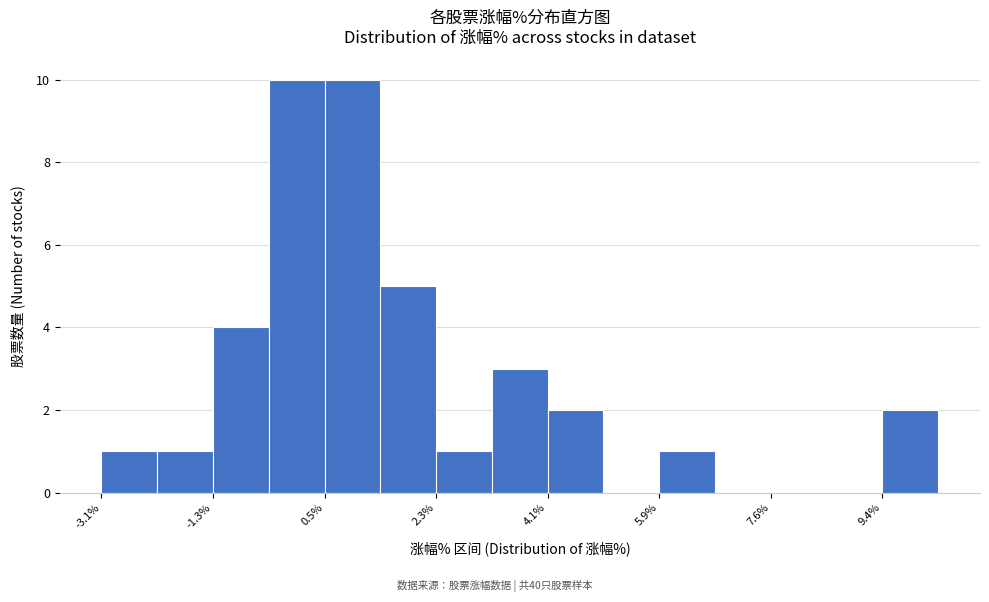

Reading left to right, transcribe this chart: for each bar, give the range it covers on the x-axis and its height. Neither the bar edges nor the heights are printed on the chart, so give them approximately, as read against the axes.

-3.0 to -2.2: 1
-2.2 to -1.2: 1
-1.2 to -0.4: 4
-0.4 to 0.6: 10
0.6 to 1.4: 10
1.4 to 2.2: 5
2.2 to 3.2: 1
3.2 to 4.0: 3
4.0 to 5.0: 2
5.0 to 5.8: 0
5.8 to 6.8: 1
6.8 to 7.6: 0
7.6 to 8.6: 0
8.6 to 9.4: 0
9.4 to 10.4: 2